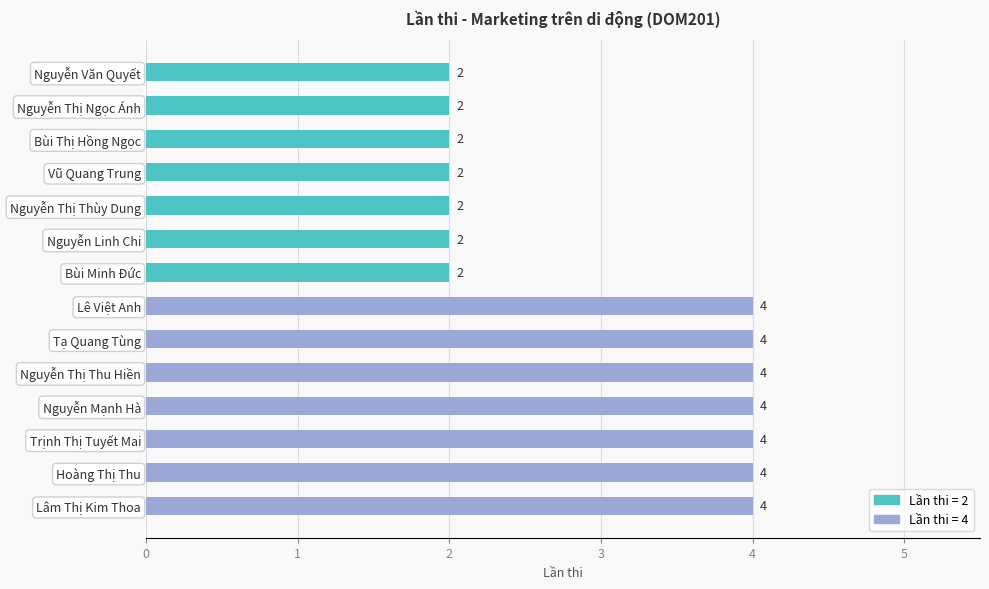

What is the value of the 14th bar from the top?

4